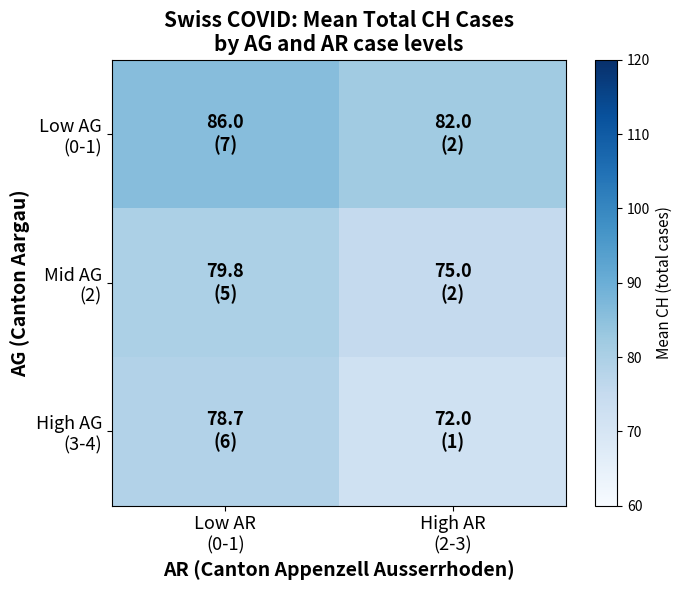

What is the smallest value displayed?

72.0